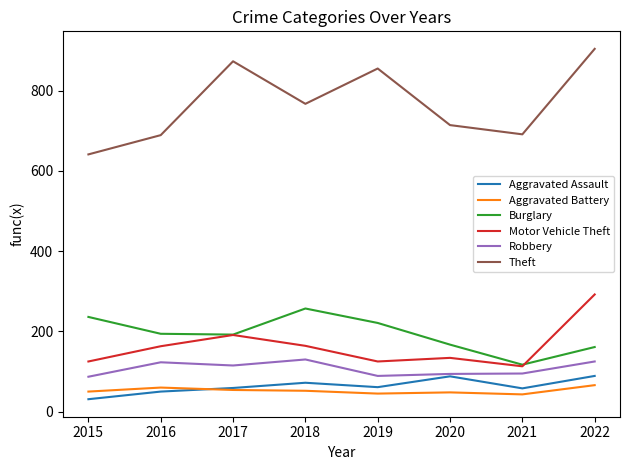

Which series has the largest range (max minus min)?

Theft